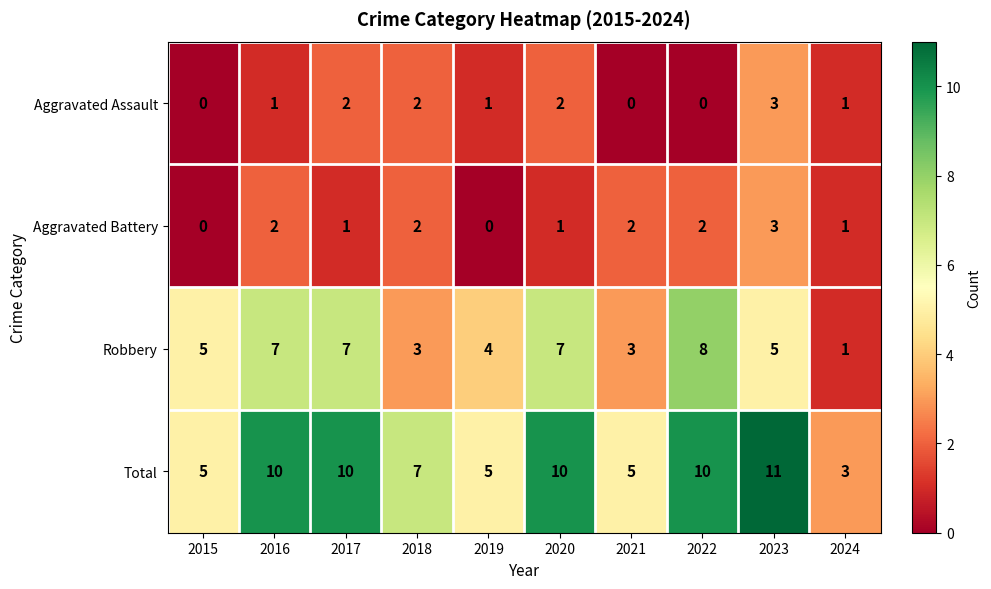

What is the sum of all Aggravated Assault values?

12